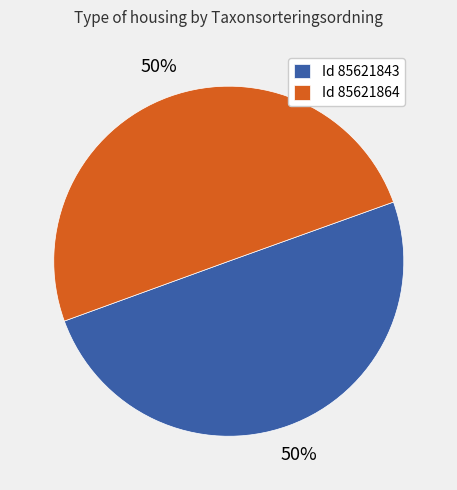

True or false: Id 85621843 accounts for 64% of the total.

False